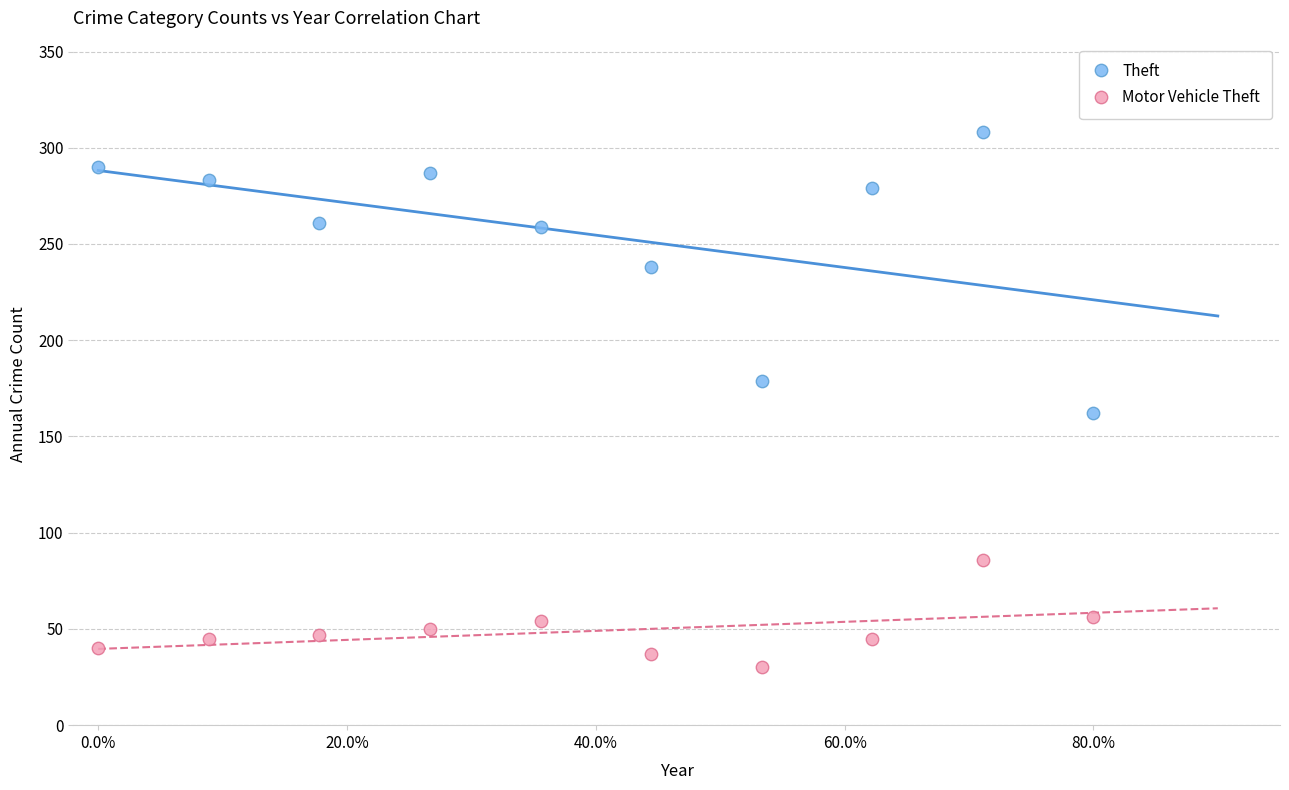

Which series reaches the minimum Y coordinate?

Motor Vehicle Theft